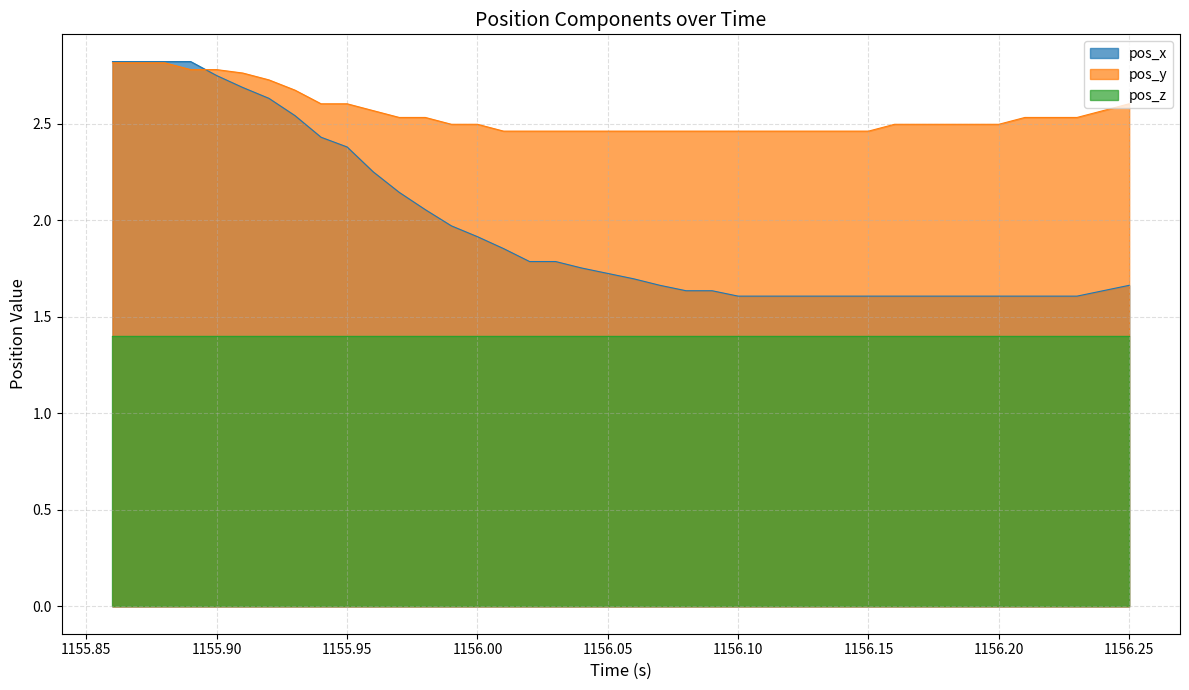

Which series has the largest range (max minus min)?

pos_x